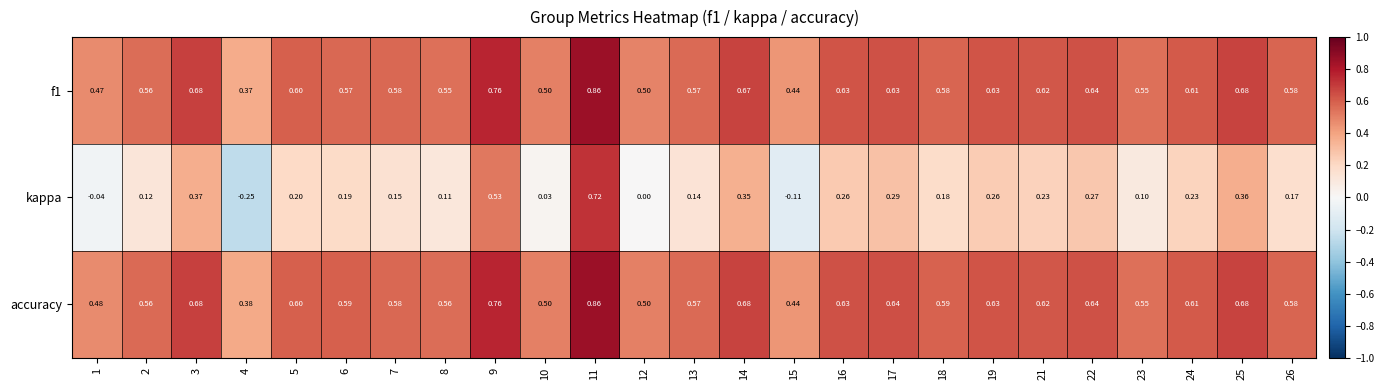

Which series has the largest range (max minus min)?

kappa